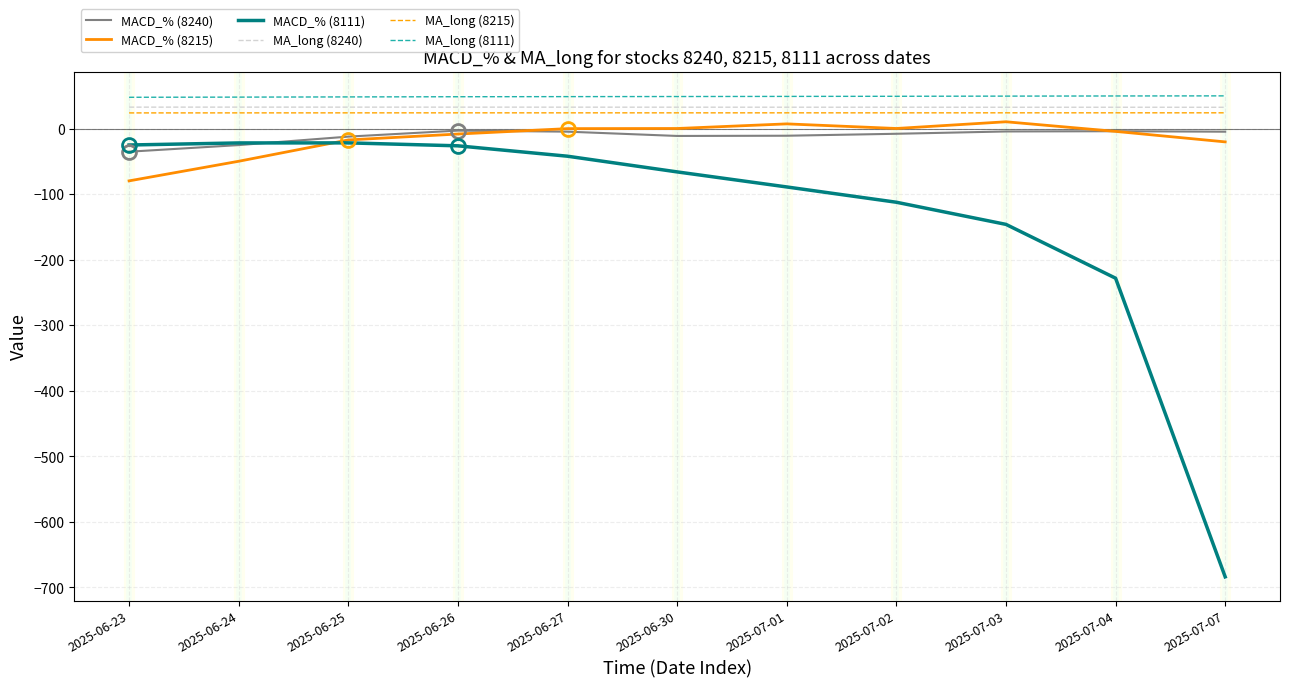

Does the chart display data point markers on the line(s)?

No